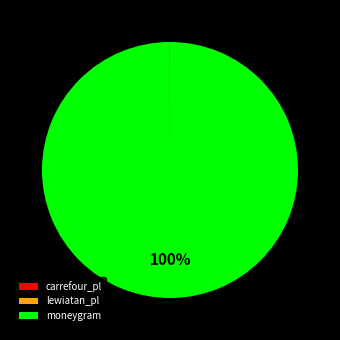

To the nearest percent, what is the difference between the largest and smallest slice percentages?

100%